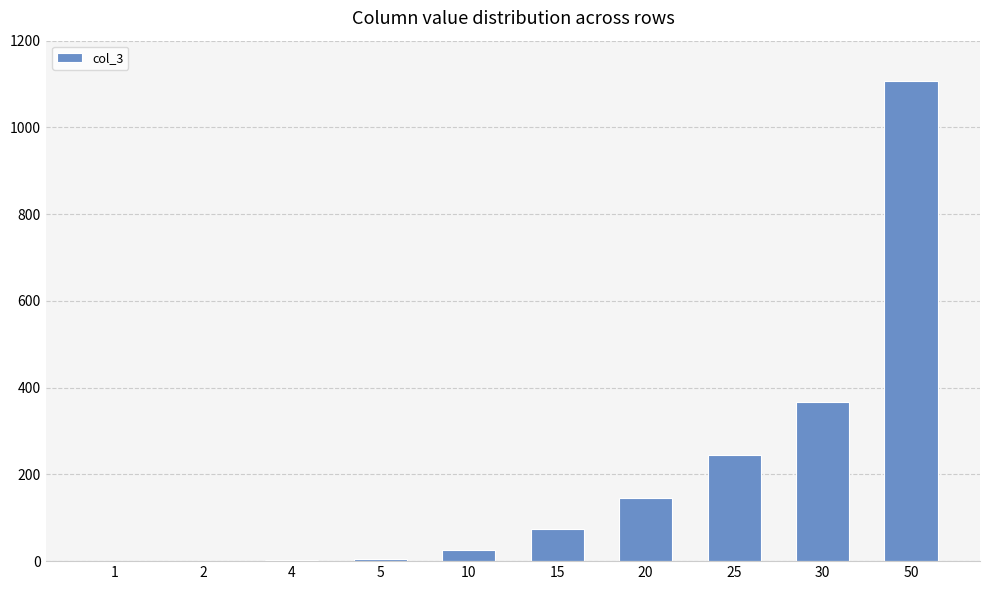

Which has a higher value, 20 or 5?

20